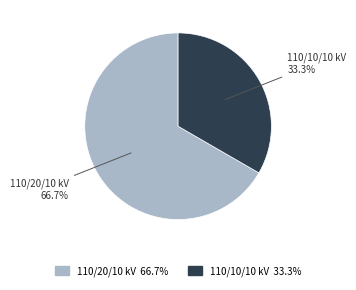

How many segments does this pie chart have?

2